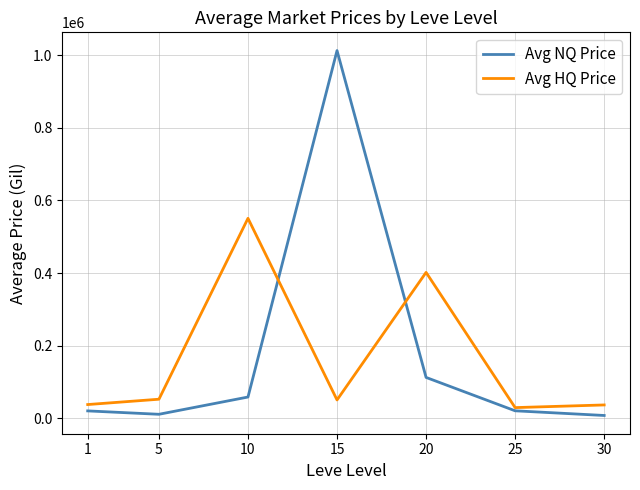

What is the spread (max minus min) of values at 1?

17475.7